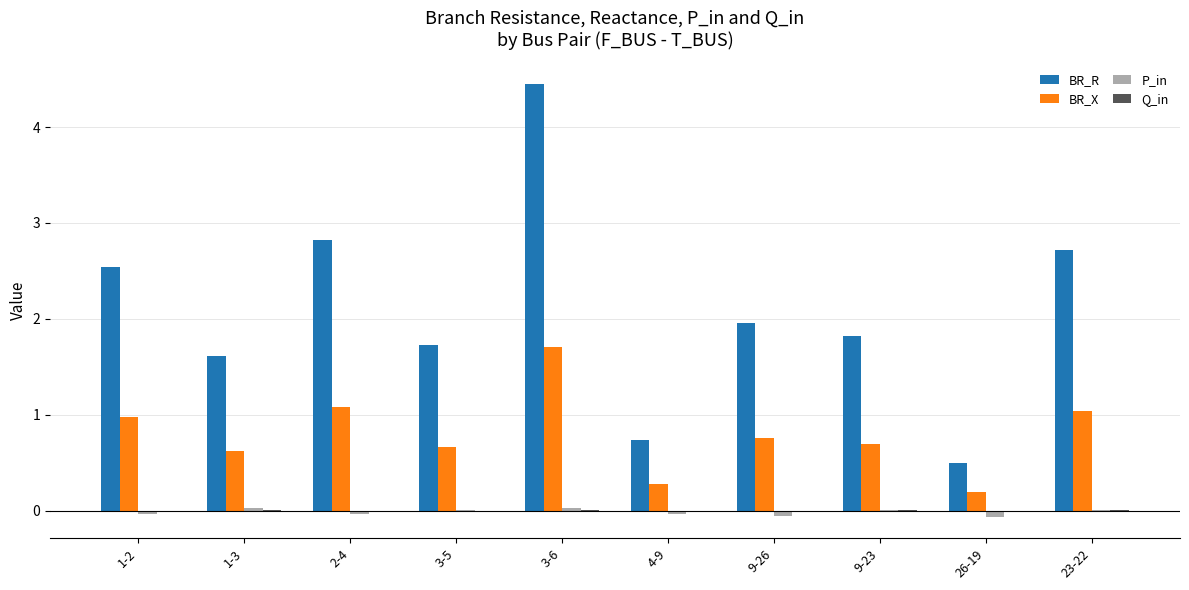

How many data points does each series have?

10